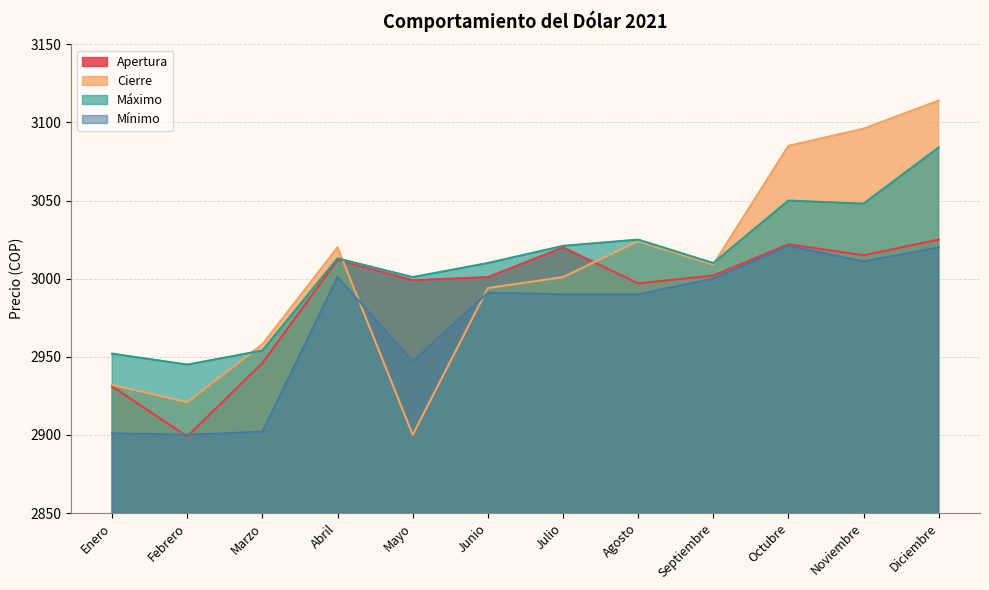

What is the sum of the Apertura values at Diciembre and Julio?

6045